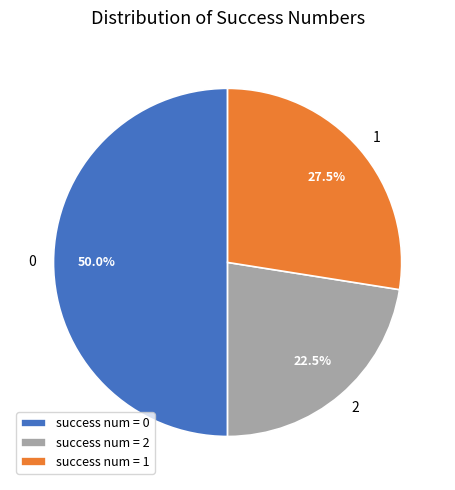

Is 1 the majority of the pie?

No